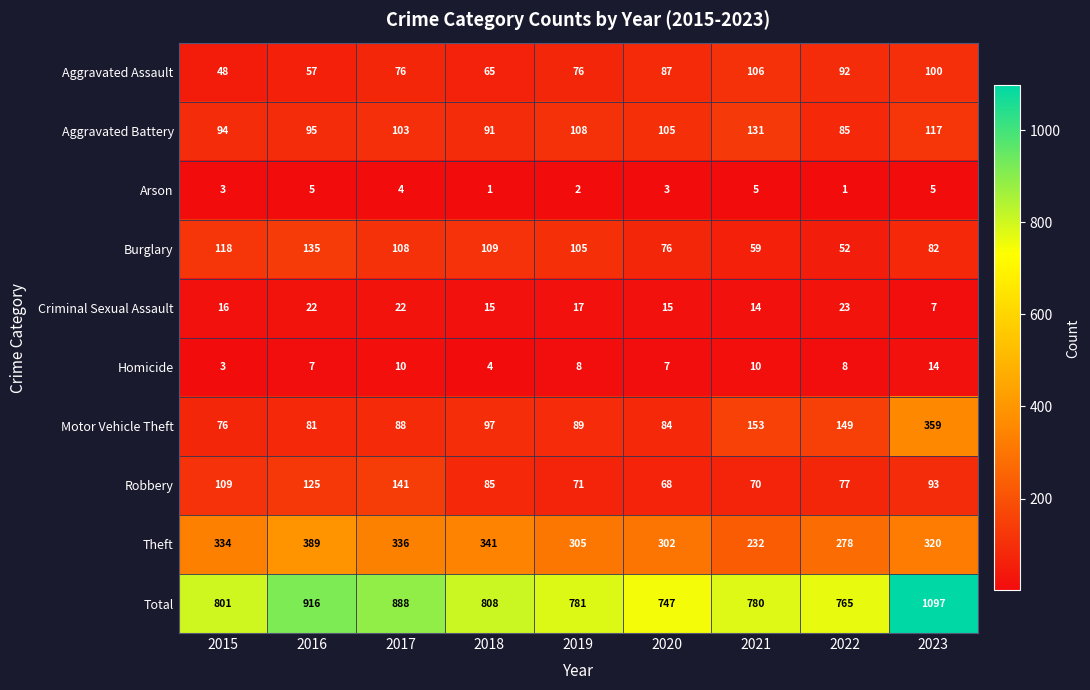

What is the maximum value shown in the chart?

1097